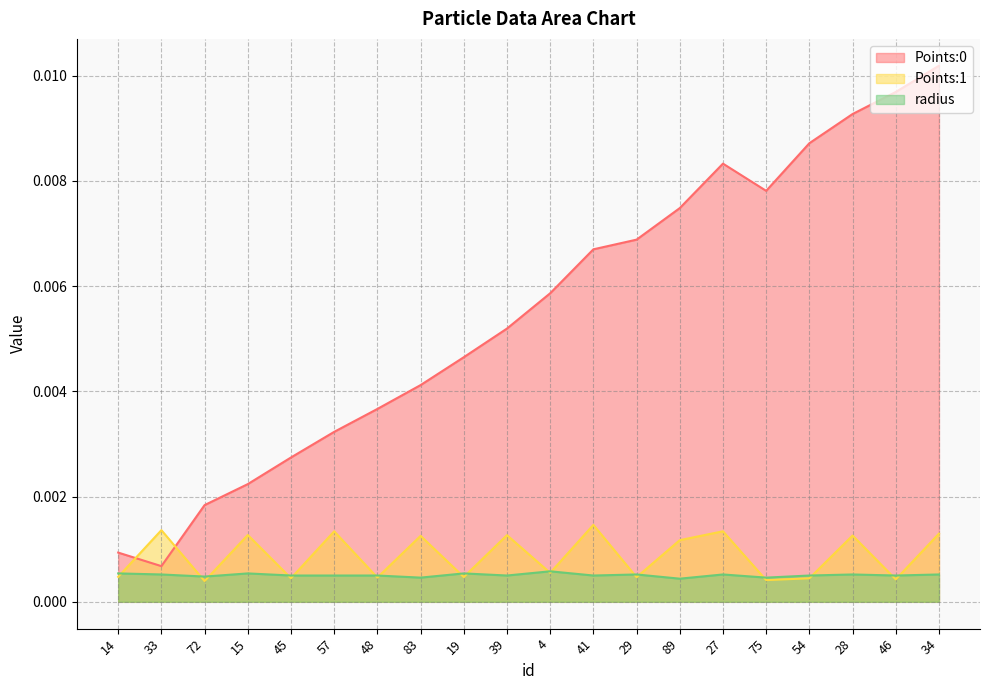

Which series has the largest total across all categories?

Points:0